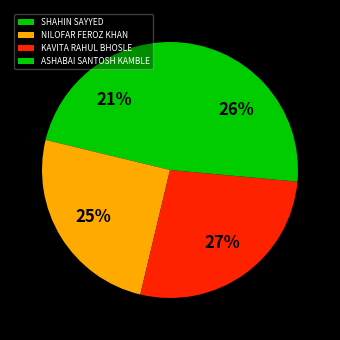

Does ASHABAI SANTOSH KAMBLE account for over 50% of the chart?

No